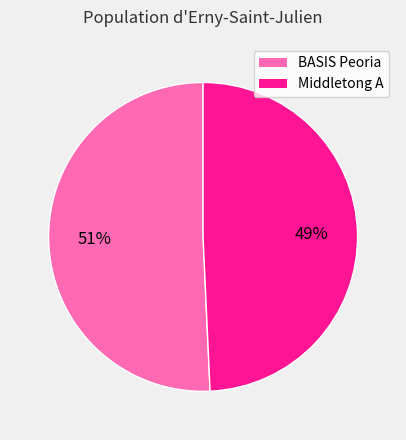

The Middletong A slice represents 49% of the pie. True or false?

True